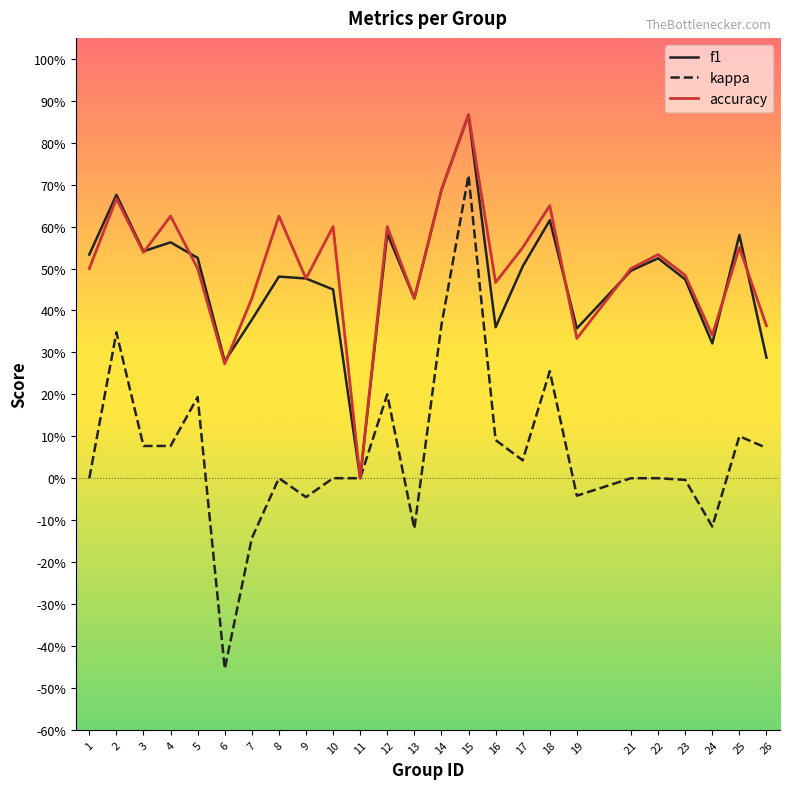

What are all the series names shown in the legend?

f1, kappa, accuracy